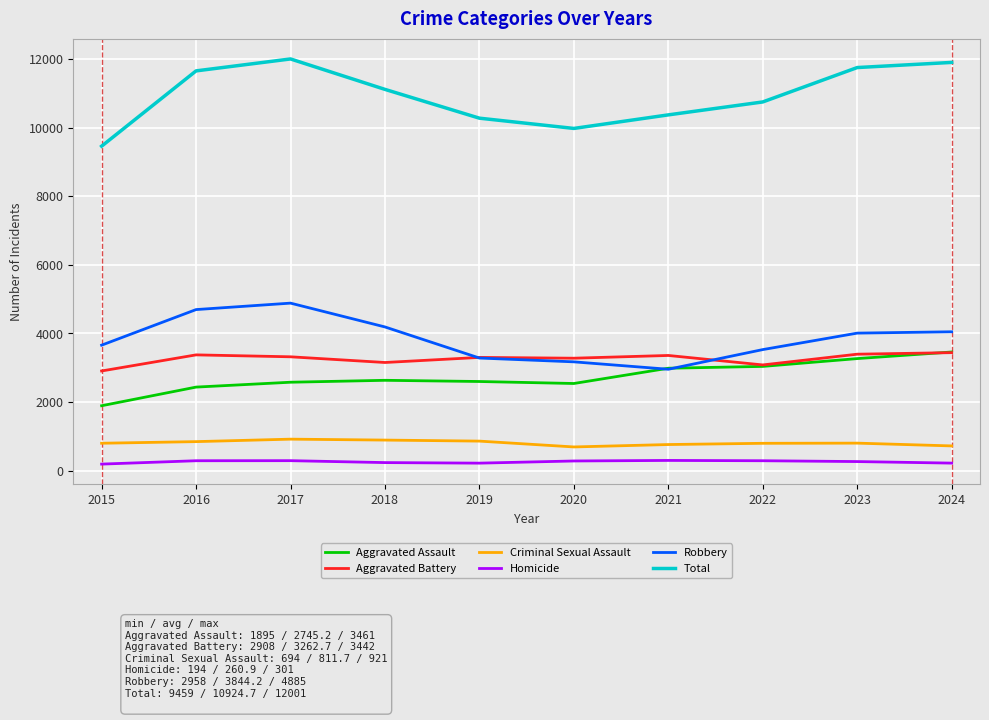

What is the spread (max minus min) of values at 2016?

11361